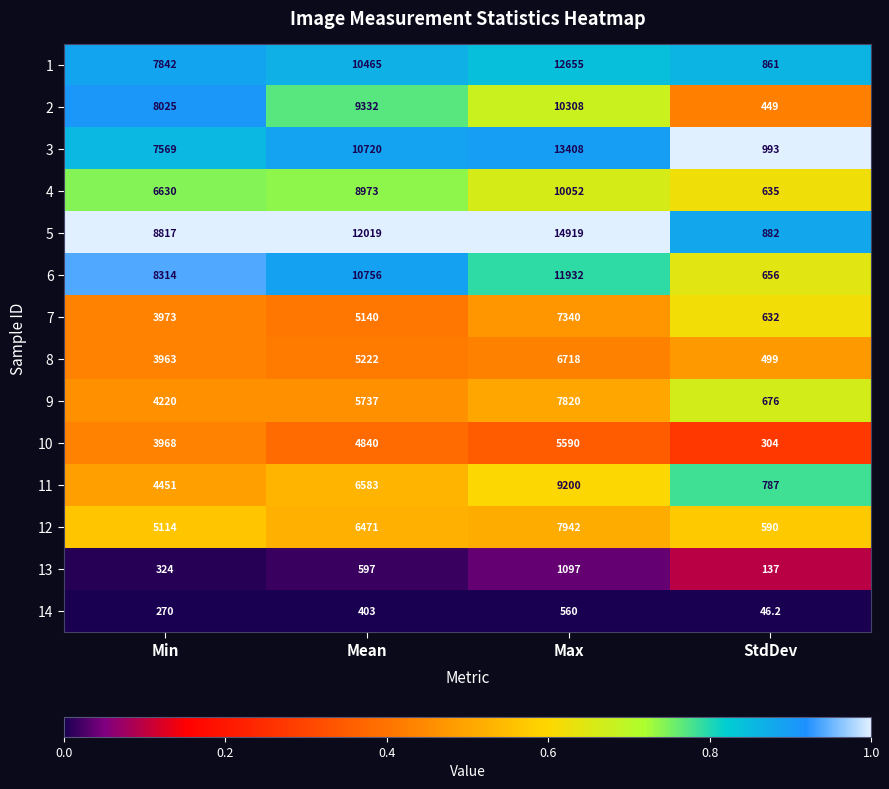

Which label corresponds to the smallest value in the chart?

StdDev